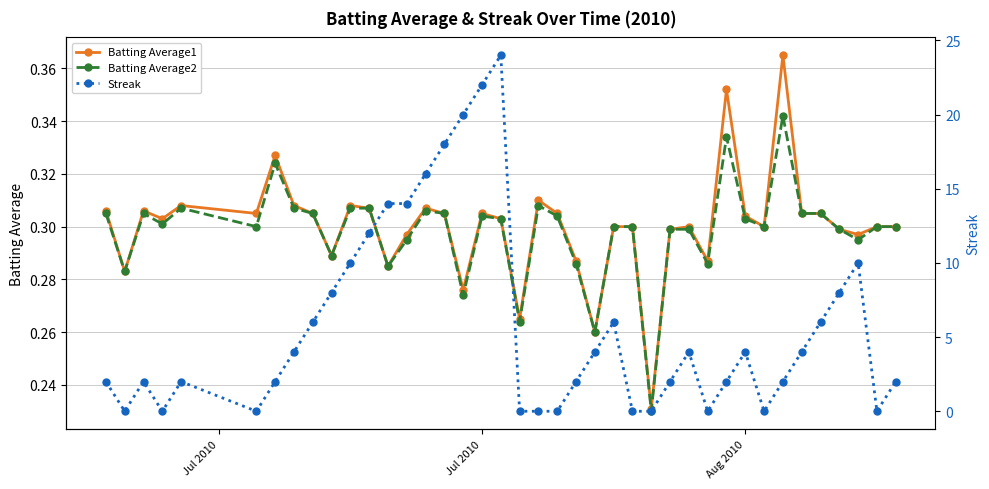

Which series ends up on top after the final intersection of Batting Average1 and Streak?

Streak